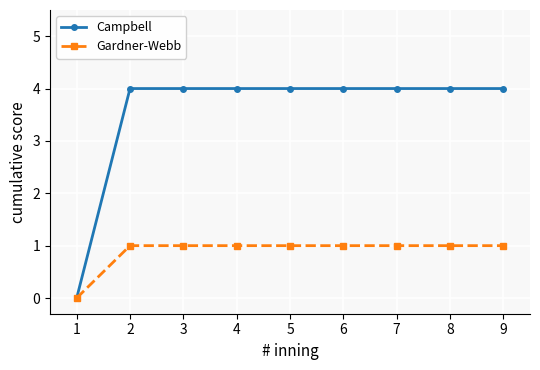

Is the value of Gardner-Webb at 2 greater than the value of Campbell at 7?

No